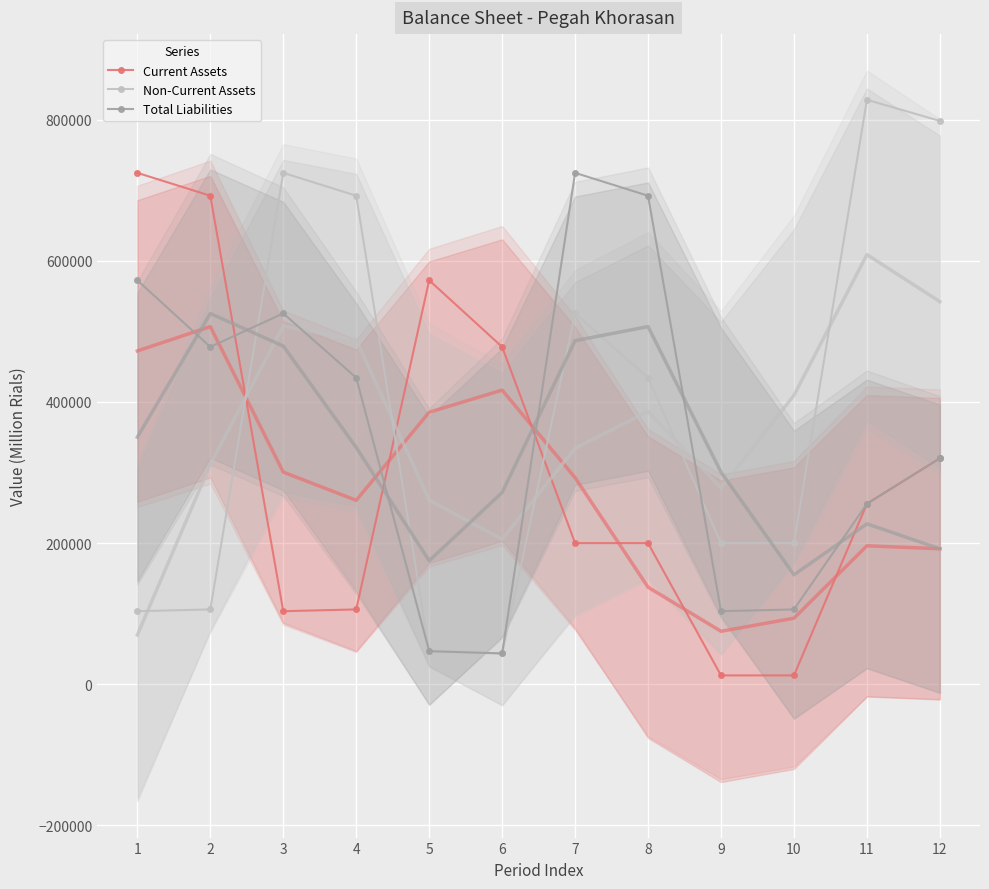

Is the value of Total Liabilities at 1 greater than the value of Current Assets at 11?

Yes